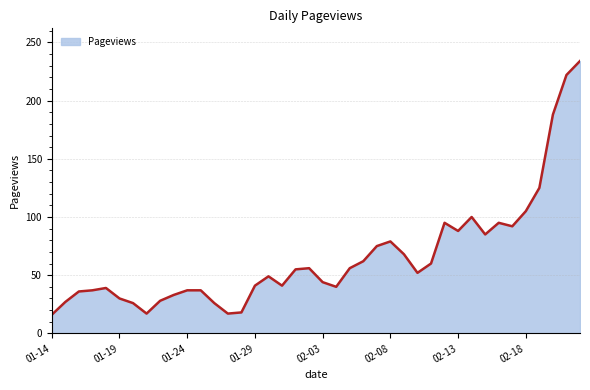

What is the greatest value displayed?

234